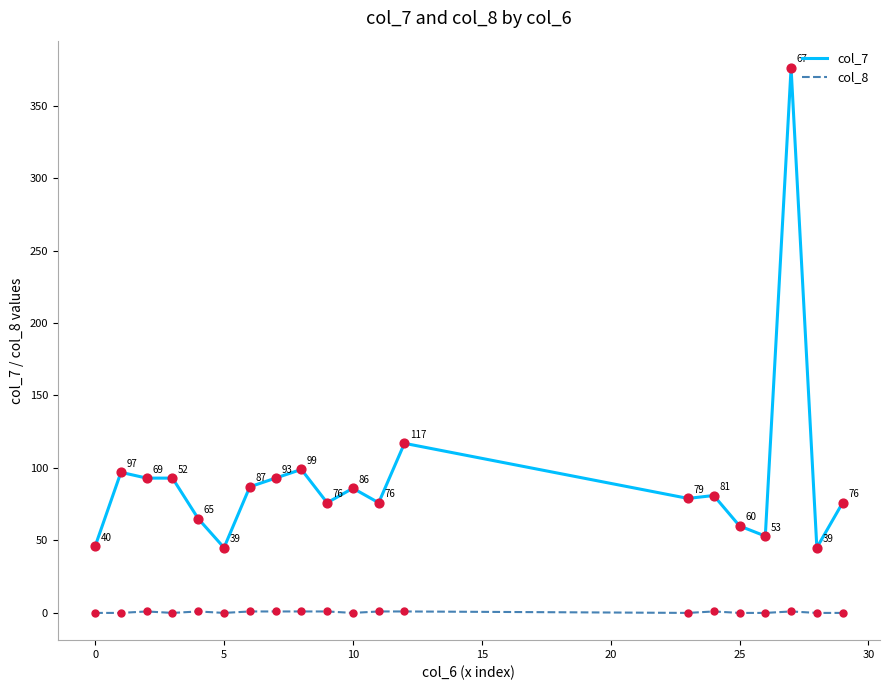

Which series has the largest total across all categories?

col_7